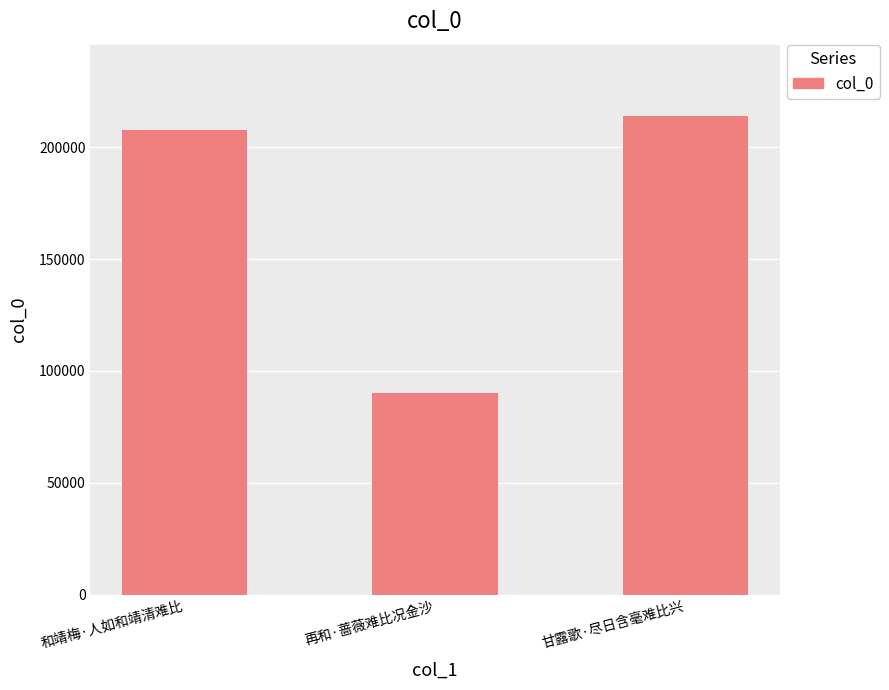

What is the sum of all values?

511772